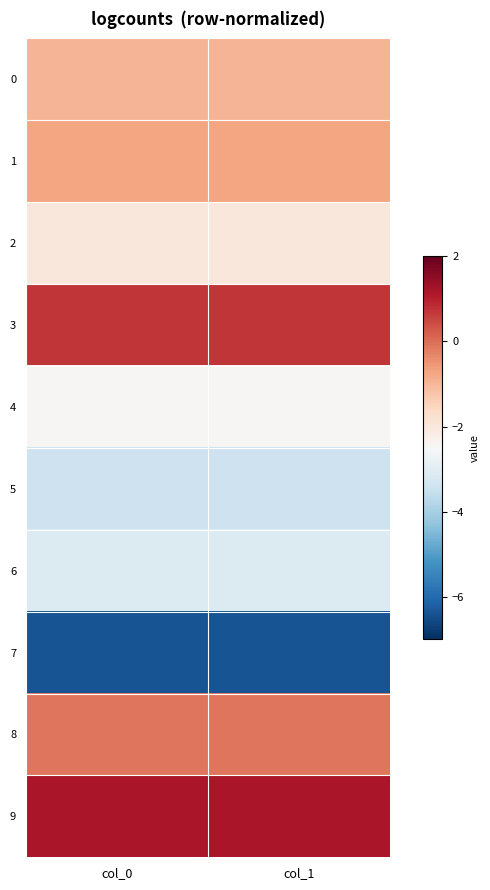

Reading left to right, list all the values displayed in this chart.

0: col_0=-1.0	col_1=-1.0
1: col_0=-0.7	col_1=-0.7
2: col_0=-2.0	col_1=-2.0
3: col_0=0.7	col_1=0.7
4: col_0=-2.4	col_1=-2.4
5: col_0=-3.4	col_1=-3.4
6: col_0=-3.1	col_1=-3.1
7: col_0=-6.4	col_1=-6.4
8: col_0=-0.1	col_1=-0.1
9: col_0=1.2	col_1=1.2